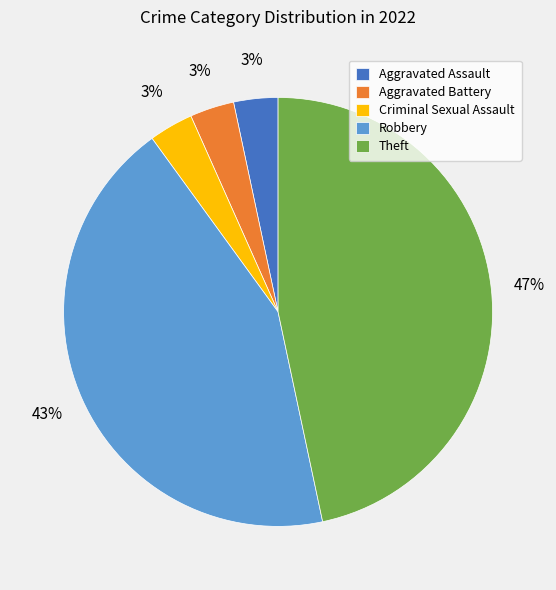

Is the sum of Robbery and Criminal Sexual Assault greater than half?

No